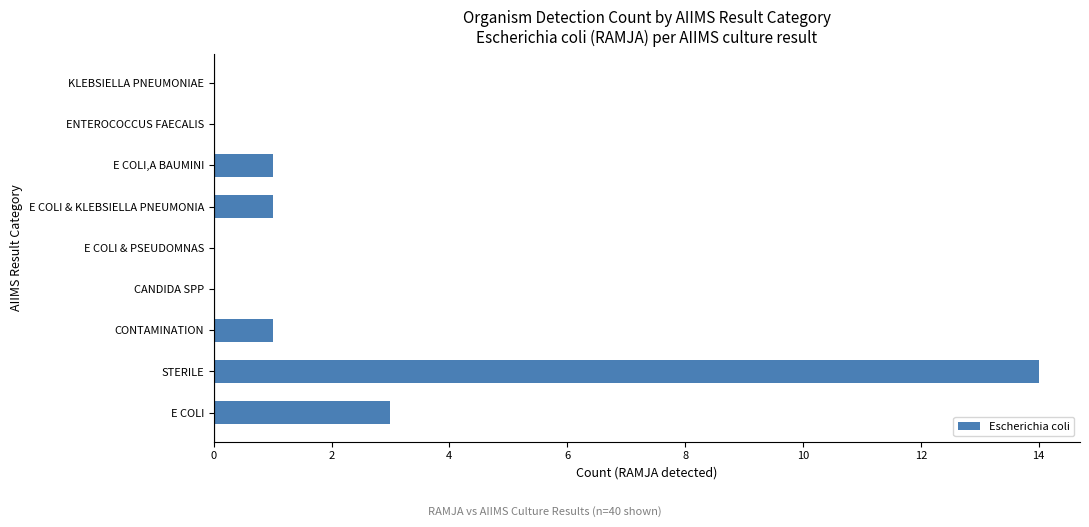

What is the greatest value displayed?

14